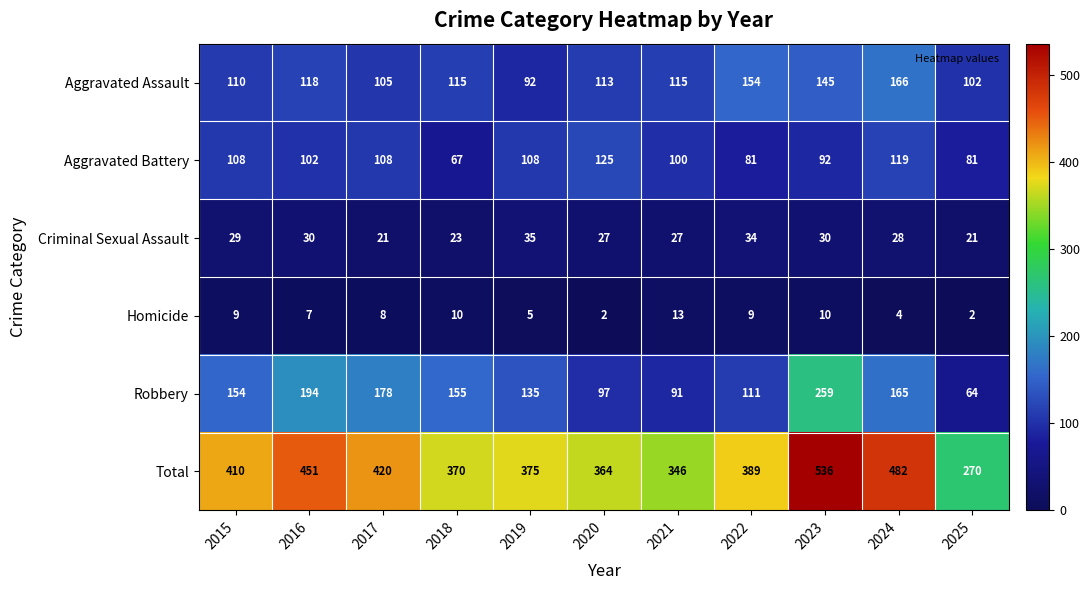

Rank the series by their maximum value, from highest to lowest.

Total, Robbery, Aggravated Assault, Aggravated Battery, Criminal Sexual Assault, Homicide